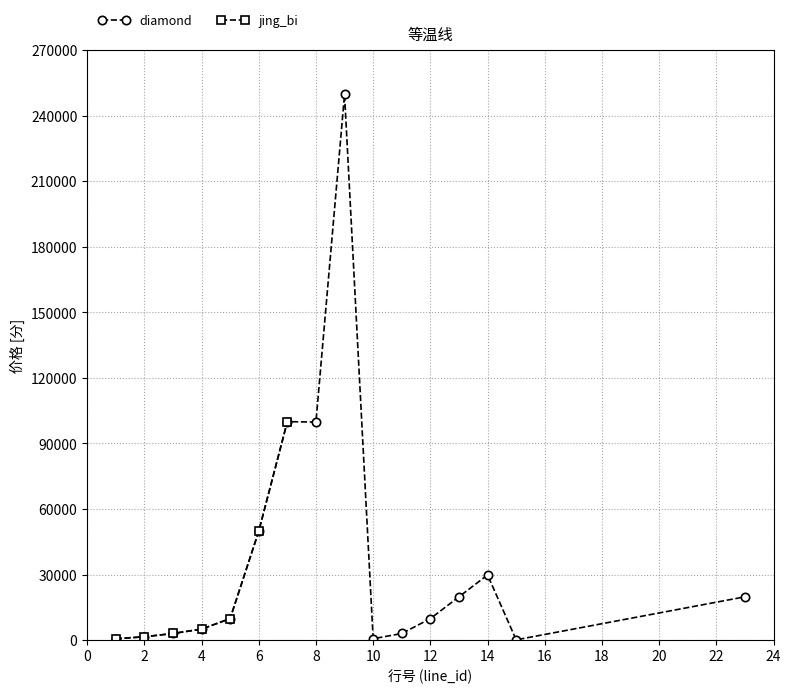

How many categories are shown in the chart?

16